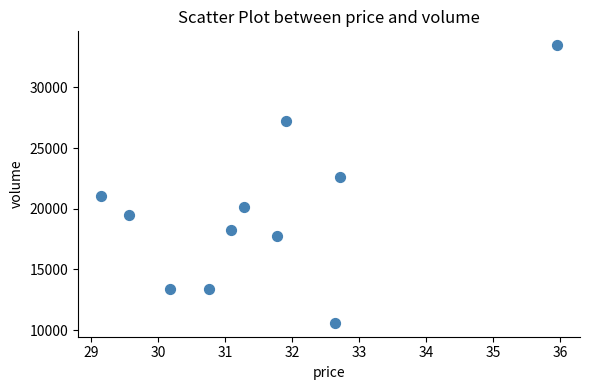

What is the average Y value?

19762